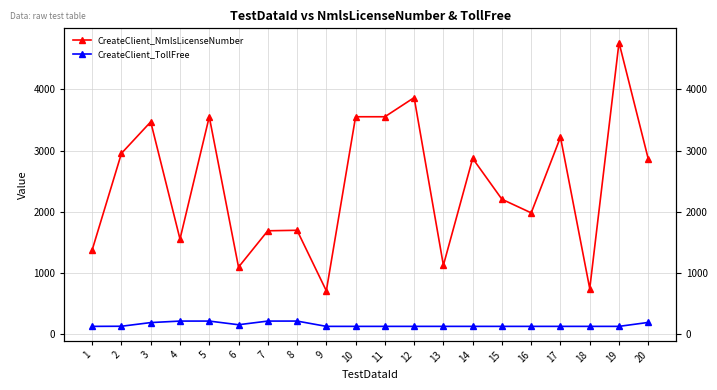

Which series has the largest total across all categories?

CreateClient_NmlsLicenseNumber